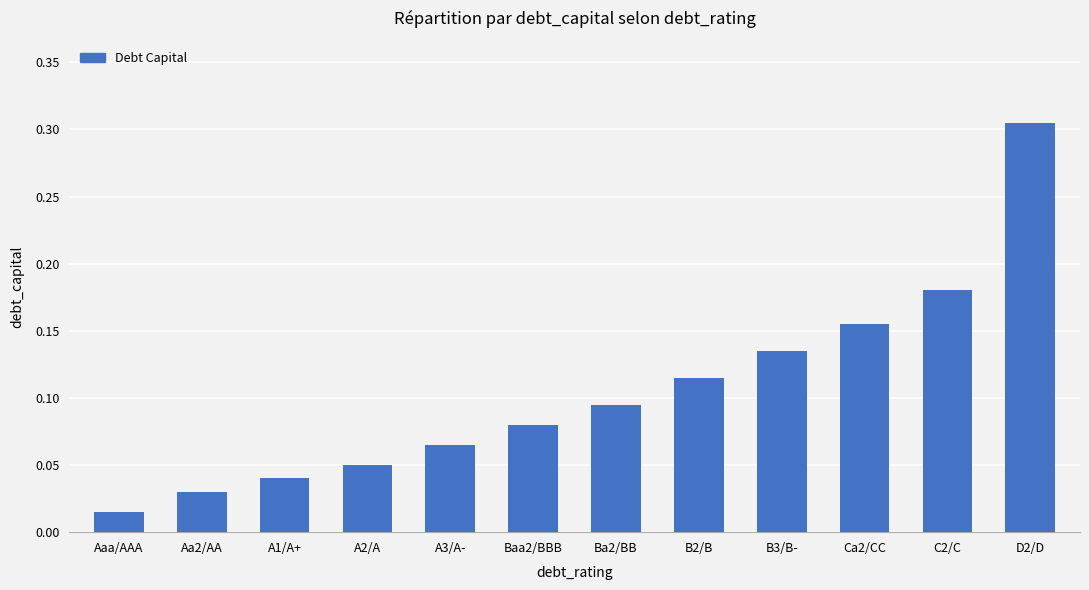

What is the label of the 11th bar from the left?

C2/C